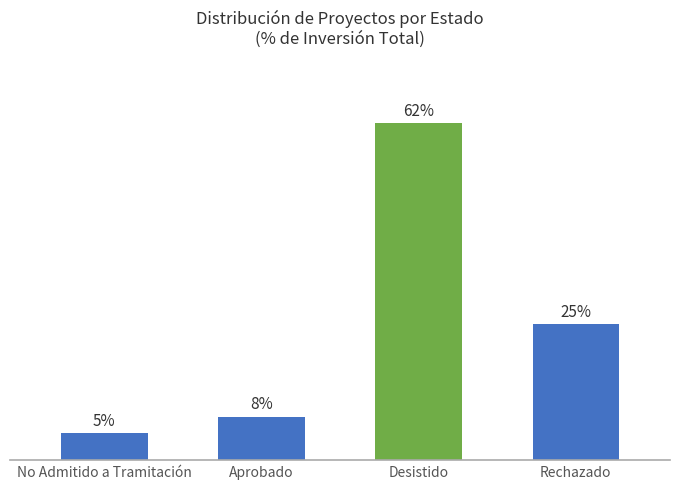

Between Rechazado and Desistido, which is larger?

Desistido